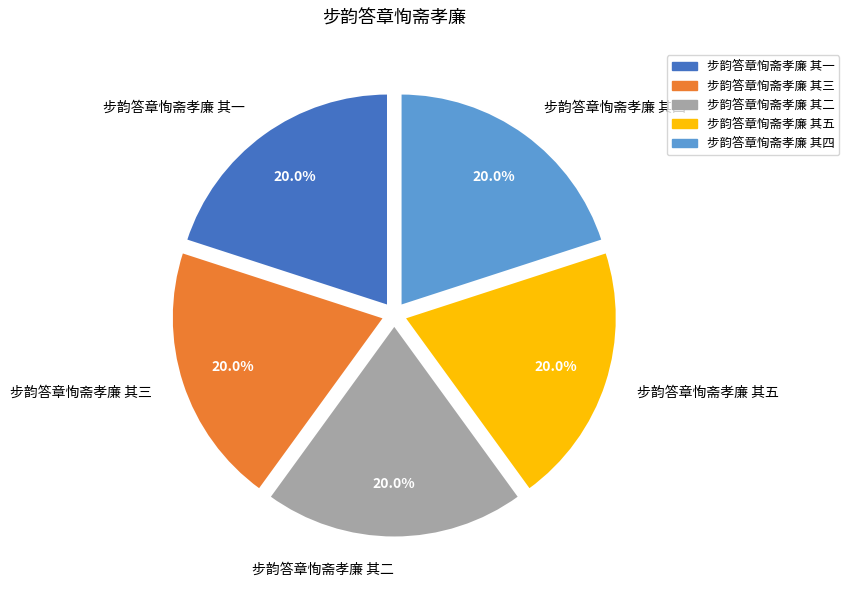

What percentage is NOT represented by 步韵答章恂斋孝廉 其五?

80.0%